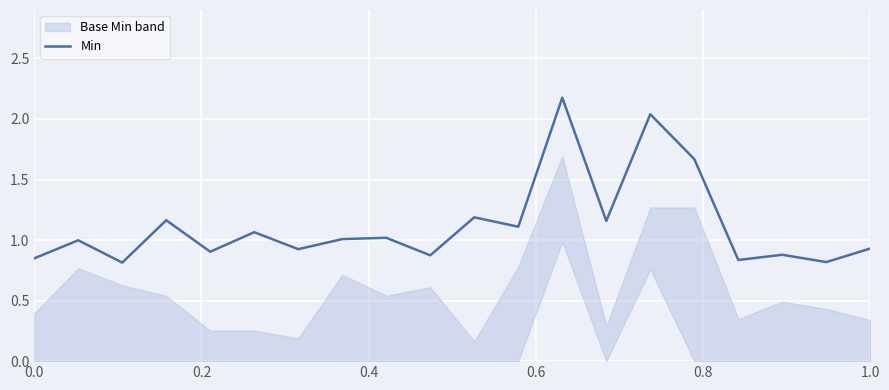

What is the sum of all values?

22.4